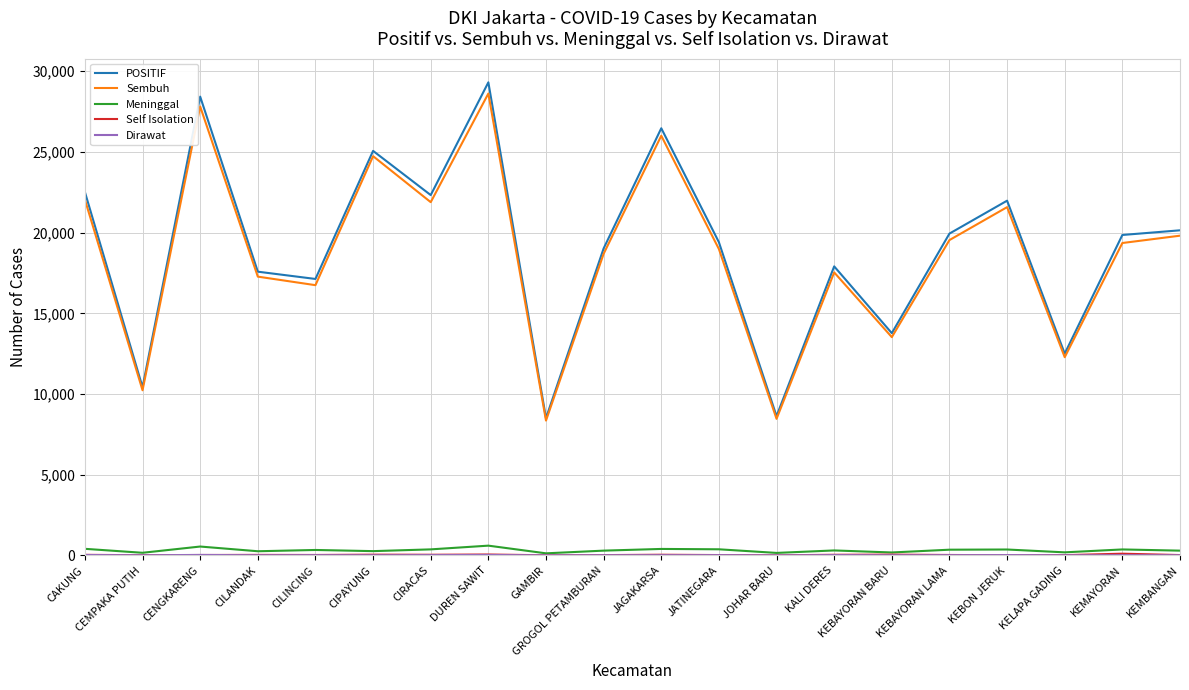

How many interior local valleys does the Sembuh series have?

7